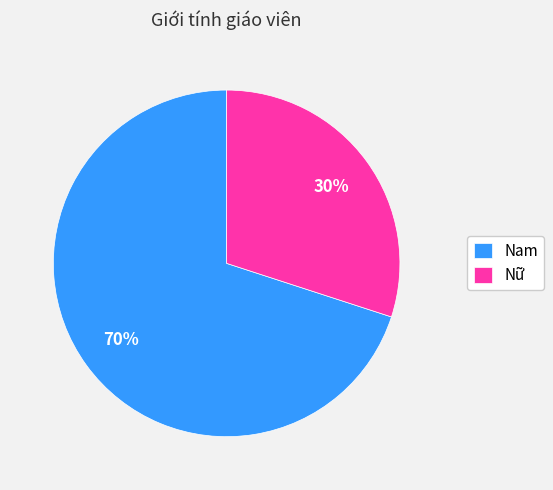

Does any single category account for the majority?

Yes